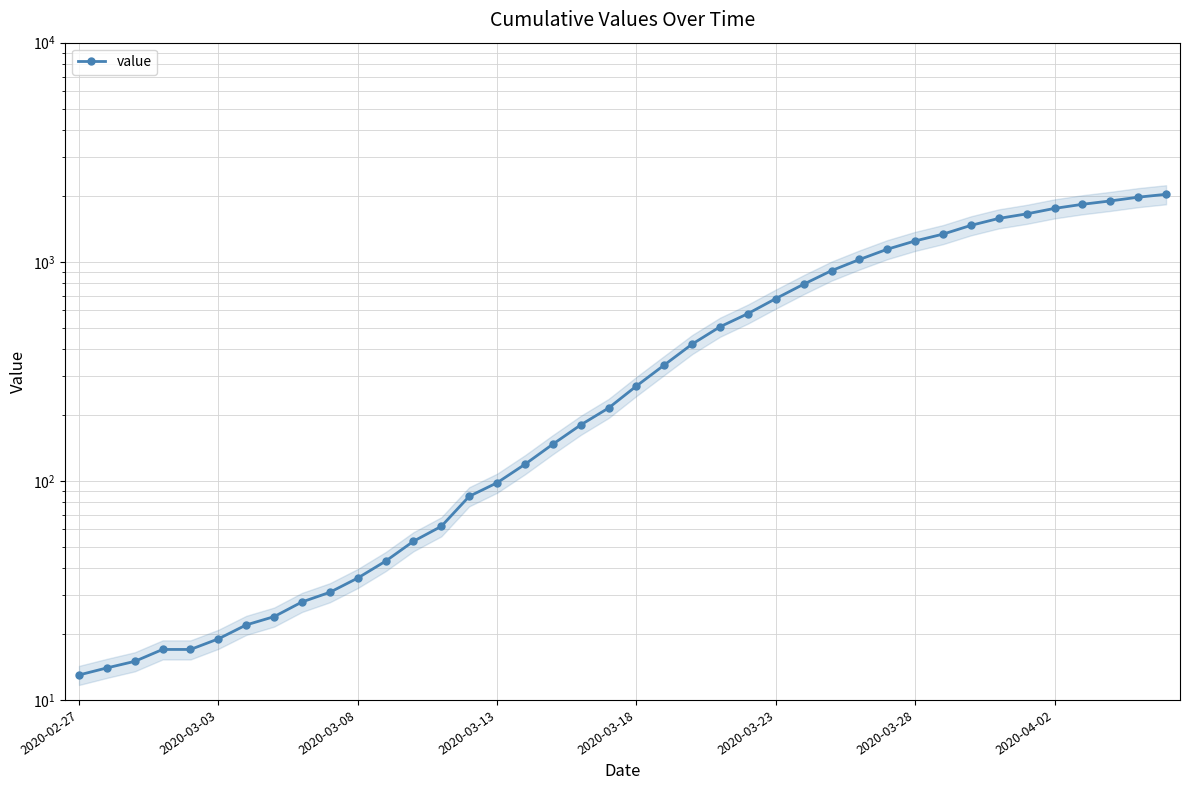

Does the chart display data point markers on the line(s)?

Yes